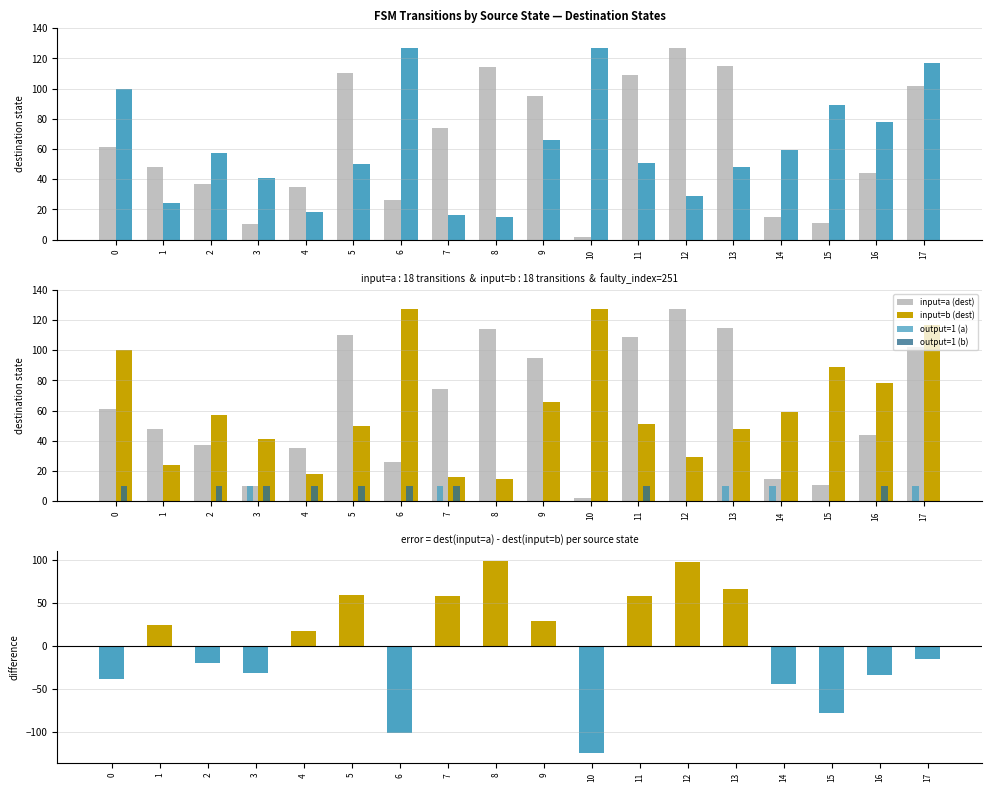

What is the average value of the input=a (dest) series?

63